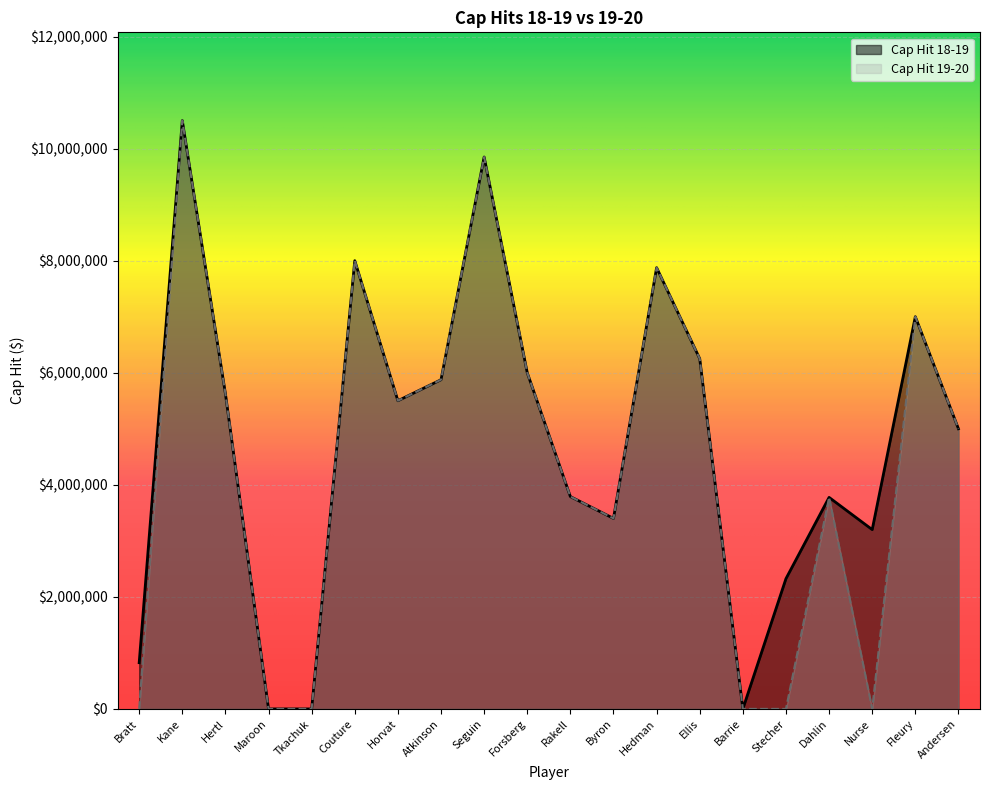

What is the sum of all Cap Hit 19-20 values?

88439444